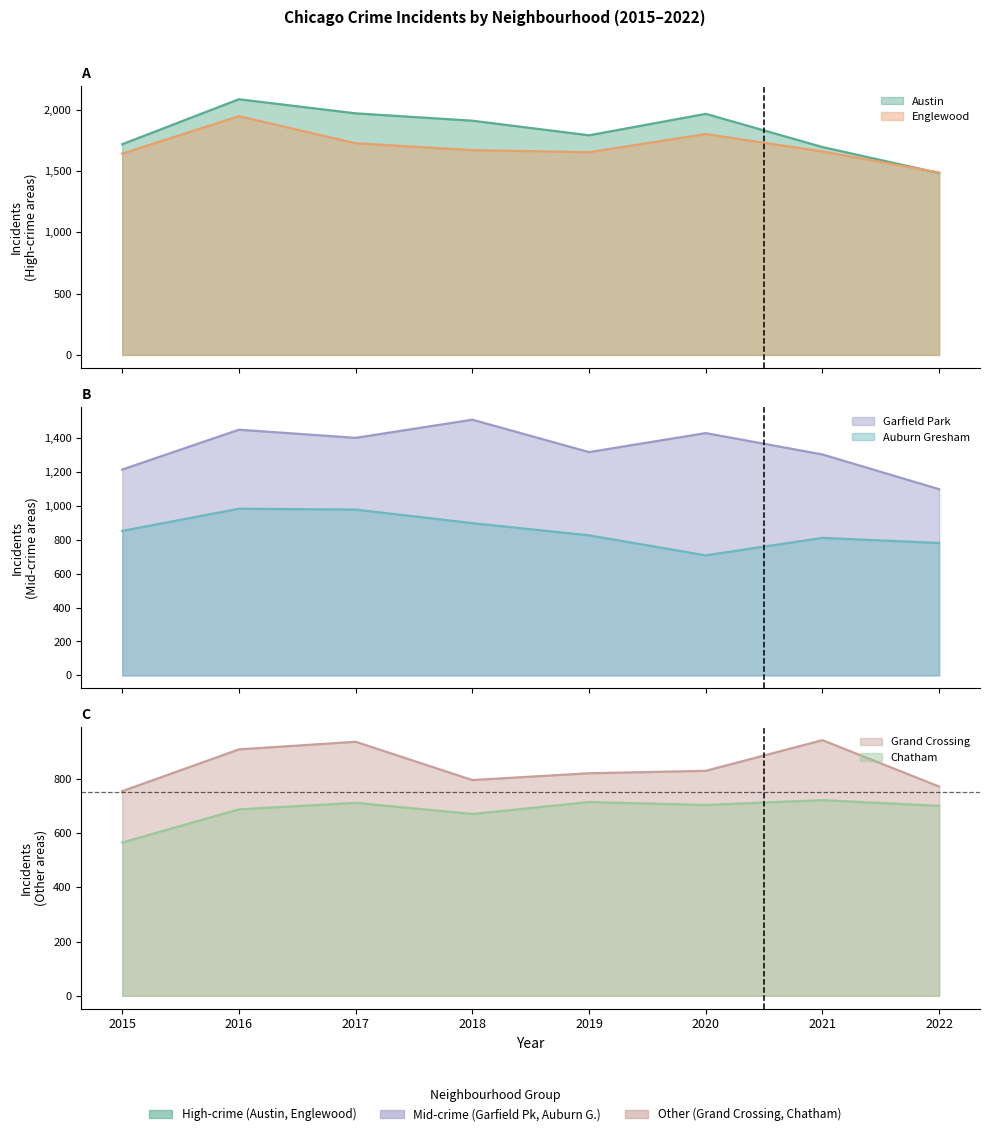

True or false: Chatham and Auburn Gresham cross at least once.

False